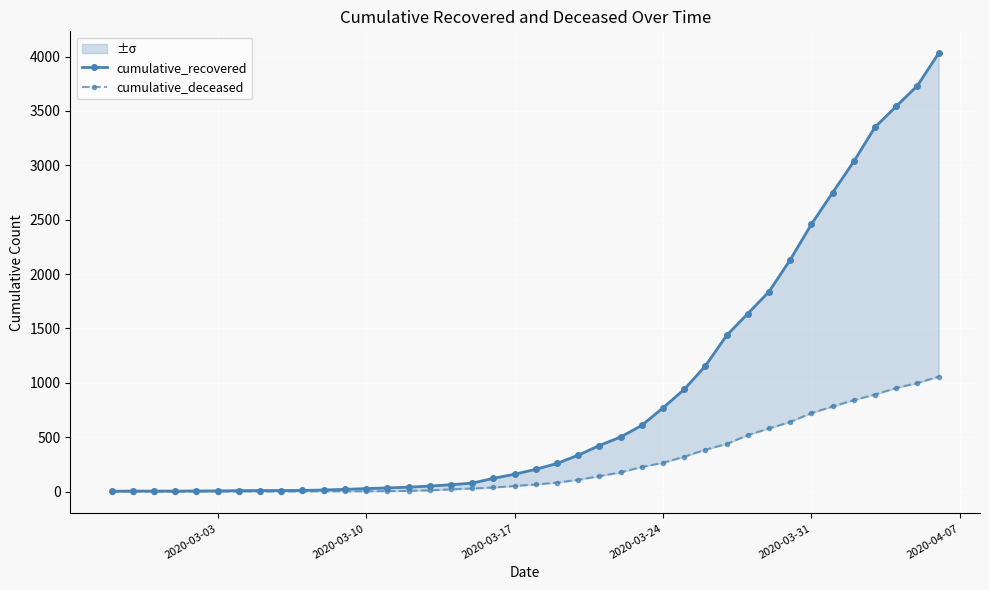

True or false: cumulative_deceased and cumulative_recovered intersect in this chart.

False